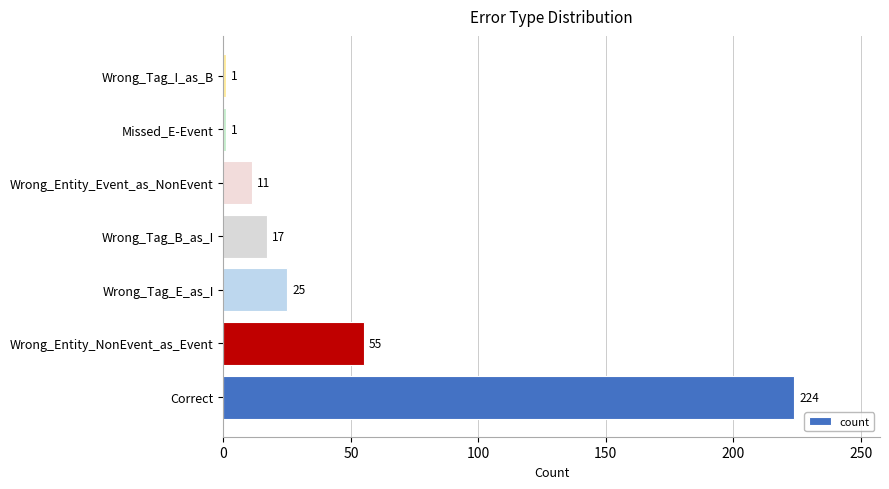

Reading bottom to top, transcribe all the data shown in this chart.

224	55	25	17	11	1	1